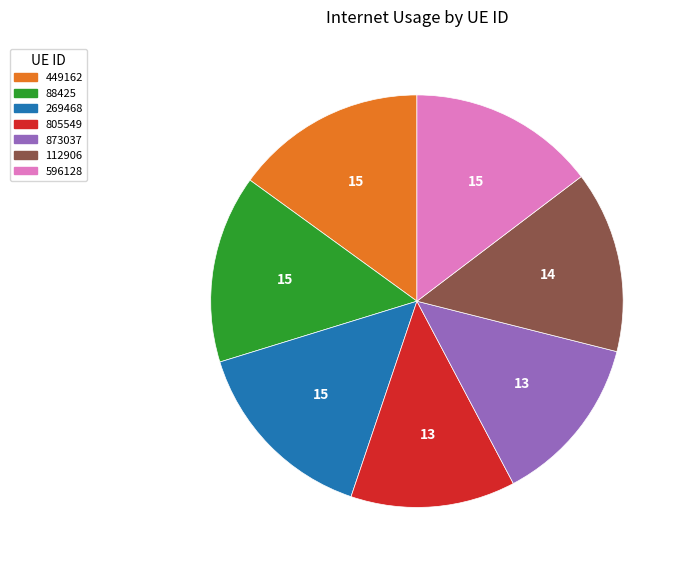

Does any single category account for the majority?

No